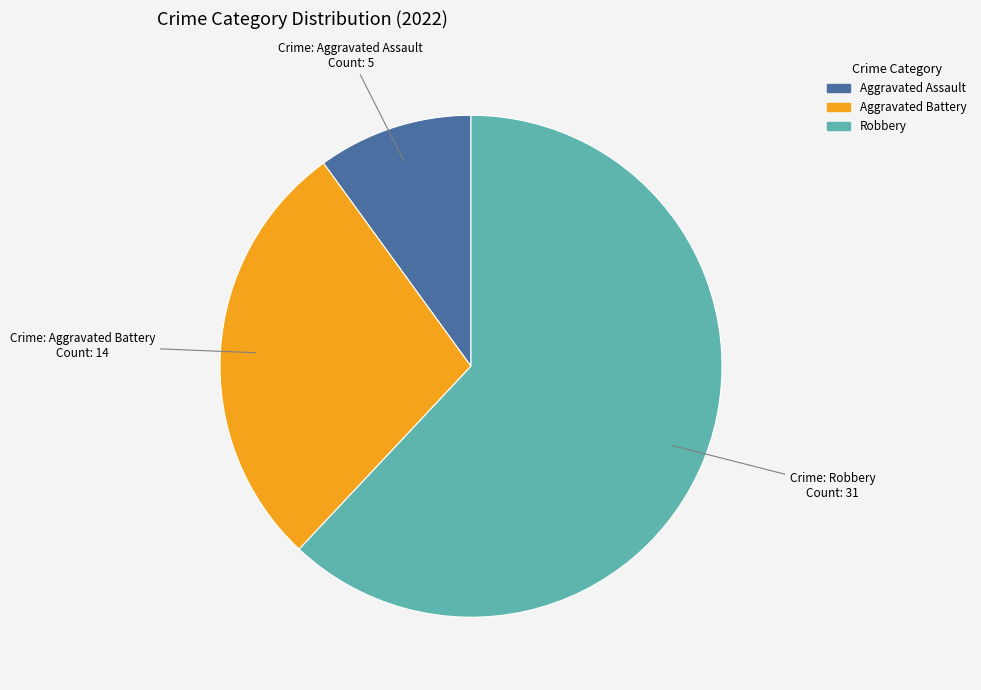

Does any single category account for the majority?

Yes